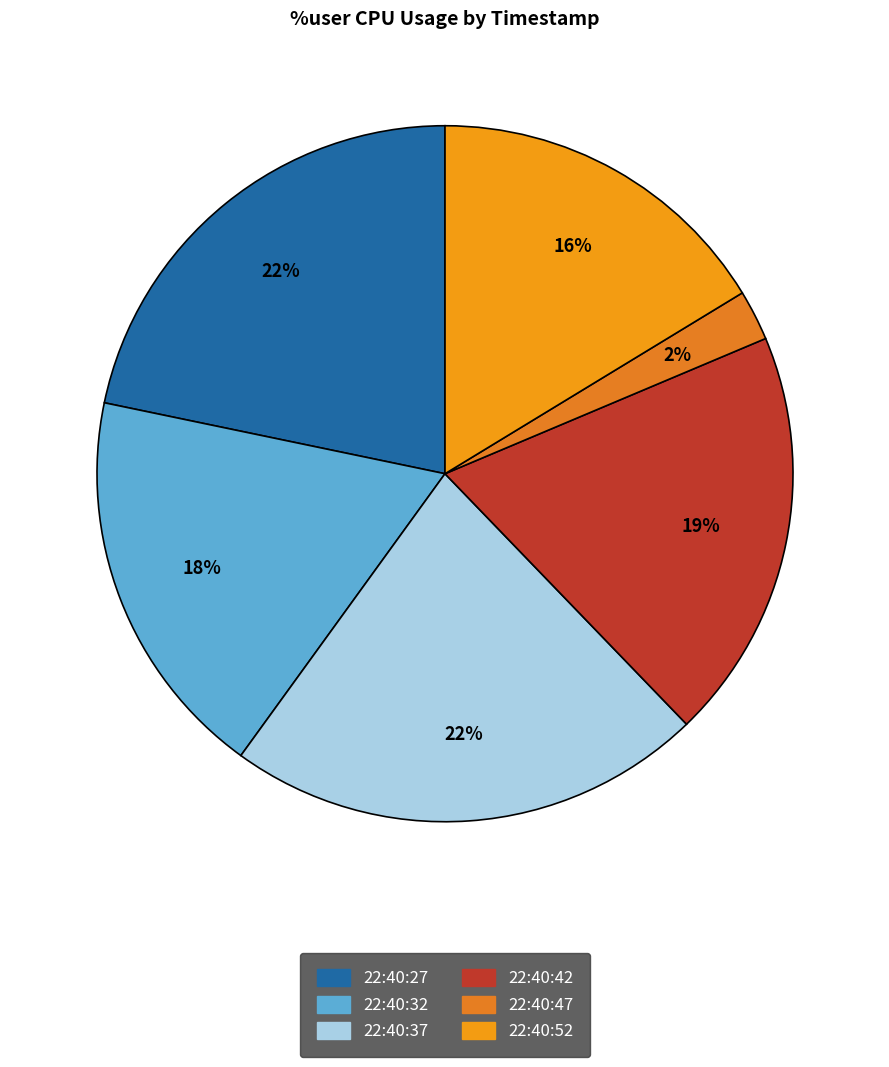

Is there a majority slice in this chart?

No